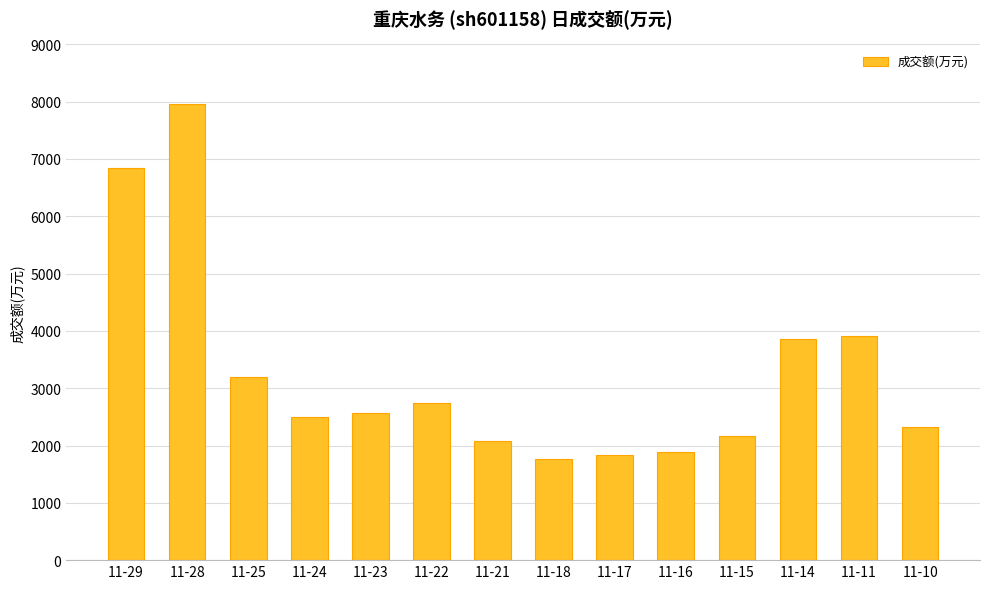

Which label corresponds to the largest value in the chart?

11-28